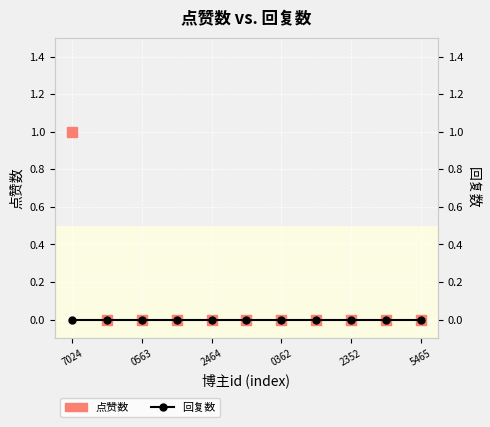

True or false: 回复数 and 点赞数 cross at least once.

False